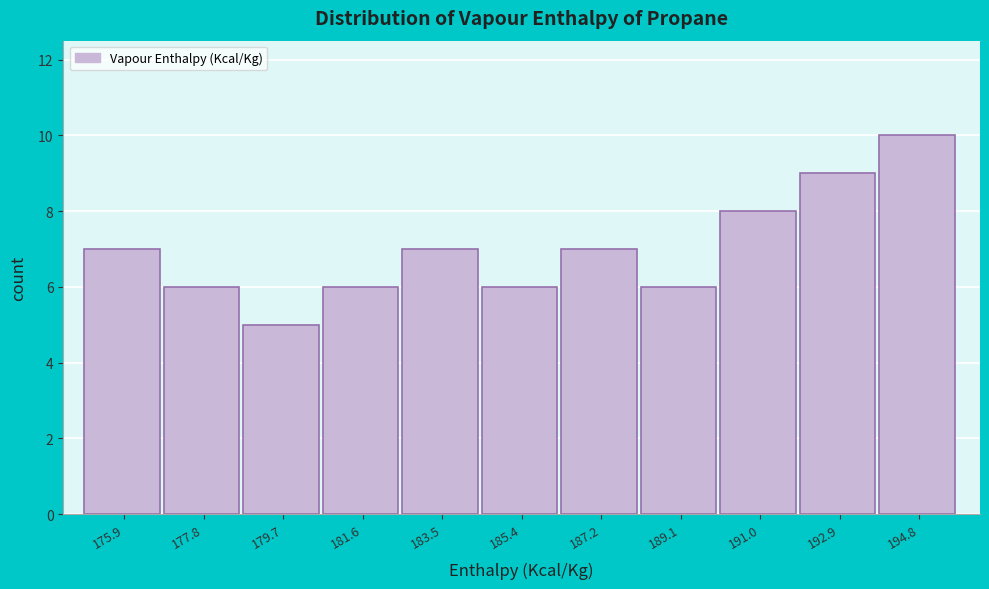

Reading left to right, extract all data points from this chart.

175.9=7	177.8=6	179.7=5	181.6=6	183.5=7	185.4=6	187.2=7	189.1=6	191.0=8	192.9=9	194.8=10